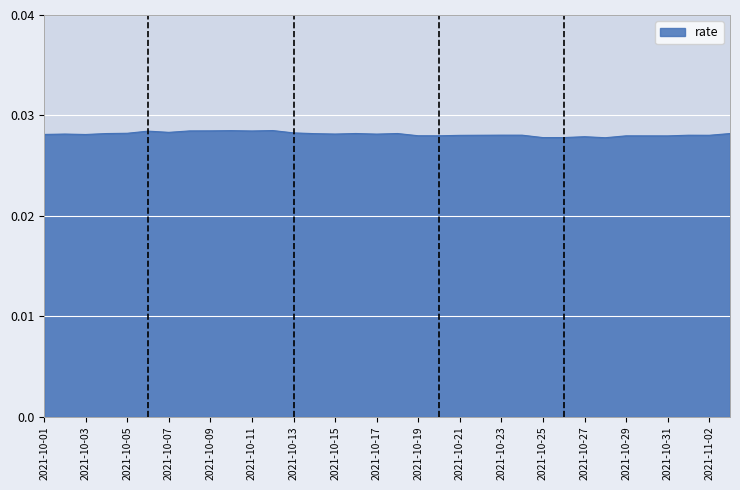

Does the chart display data point markers on the line(s)?

No